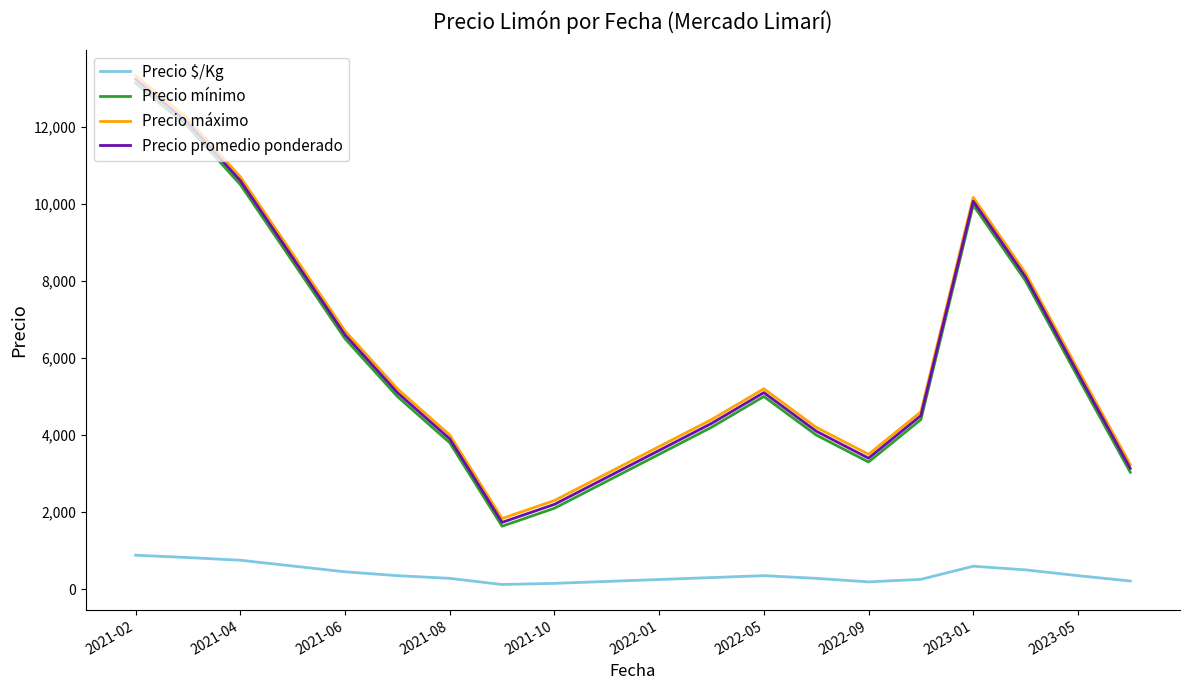

What is the minimum value for Precio mínimo?

1633